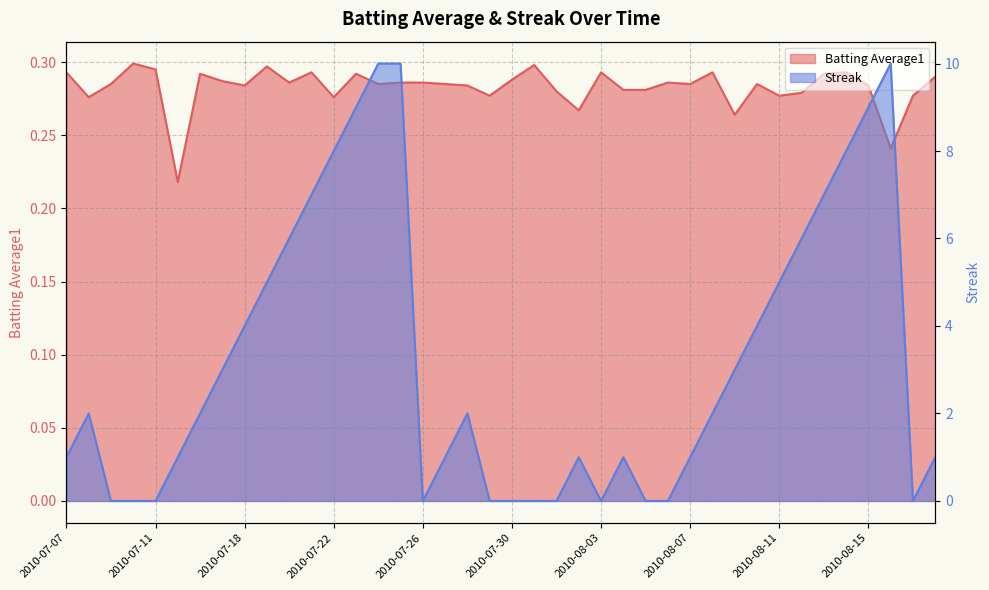

What position from the right is 2010-08-11?

8